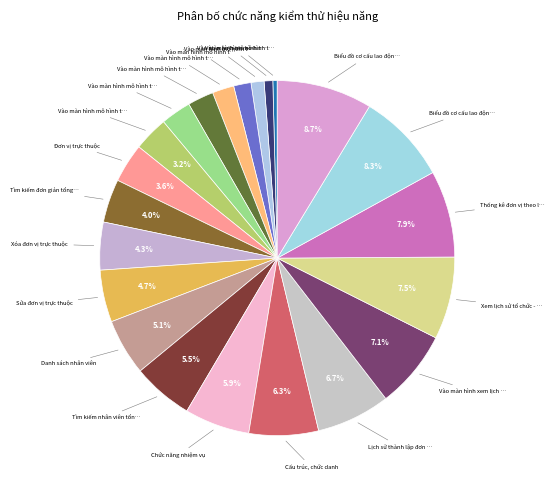

Is there any slice that represents more than half of the pie?

No